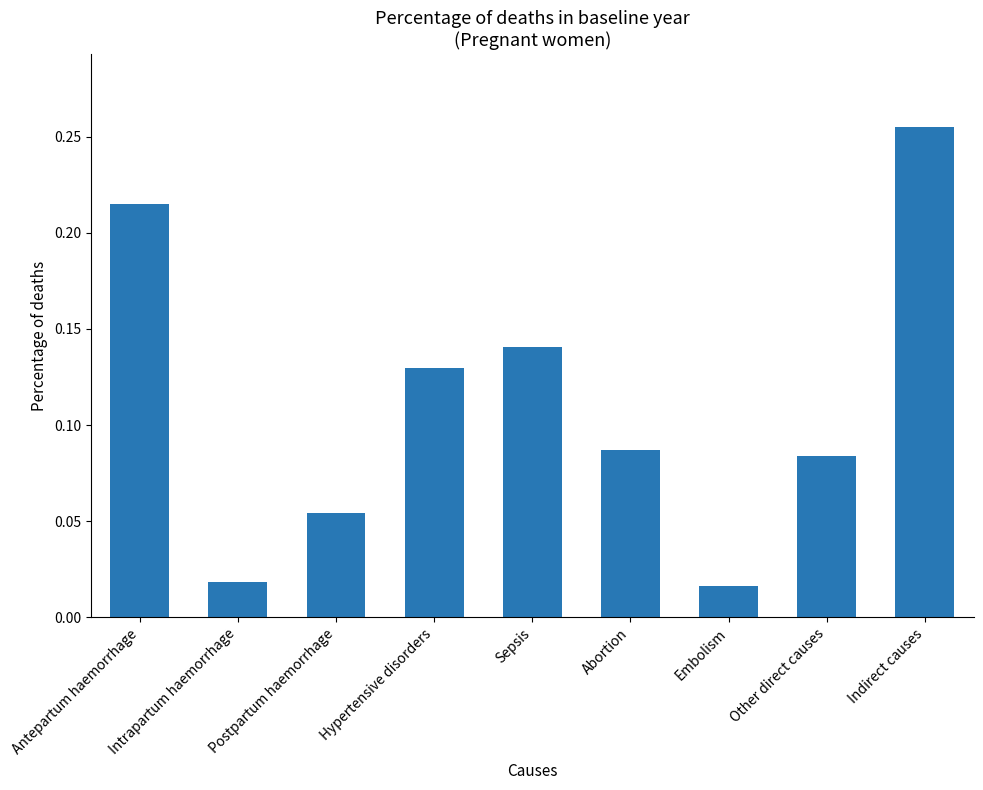

The value at Antepartum haemorrhage is 0.1. True or false?

False